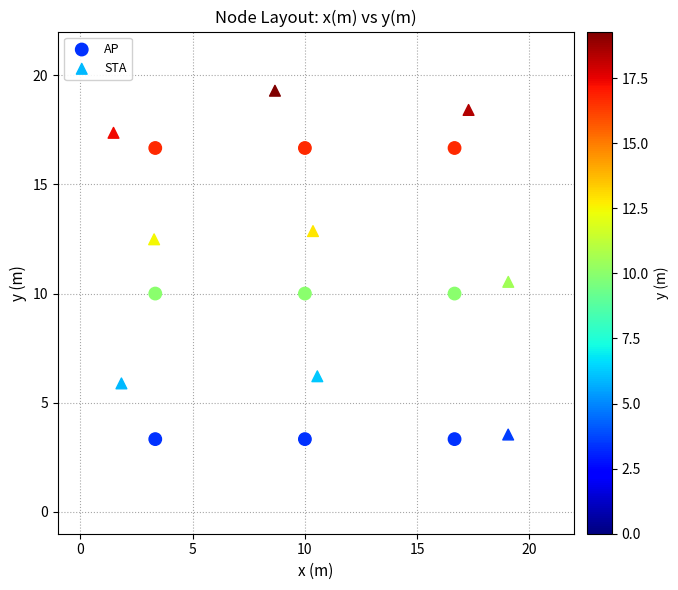

What are all the series names shown in the legend?

AP, STA